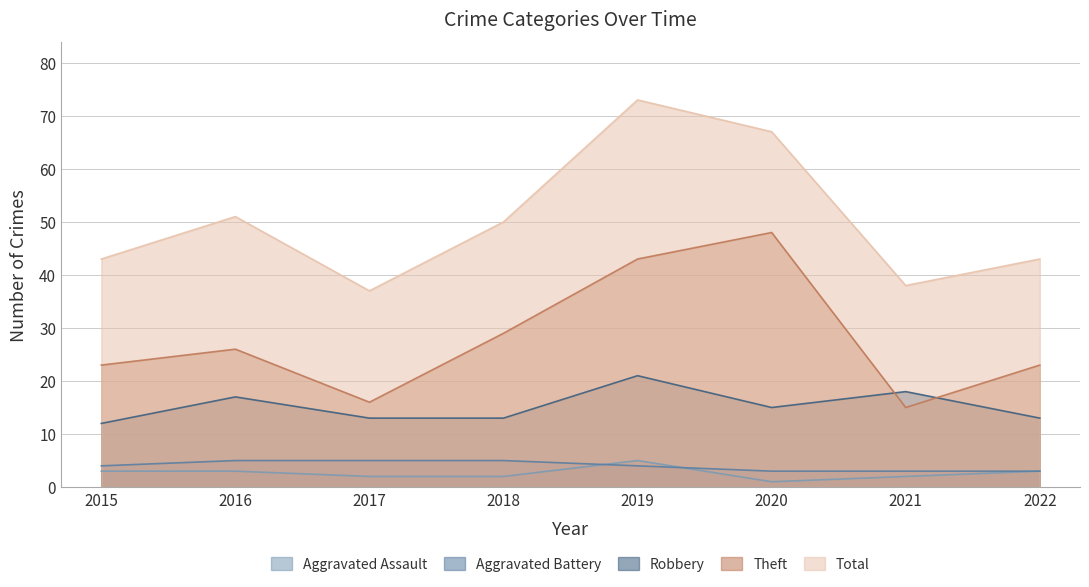

Which series has the largest total across all categories?

Total